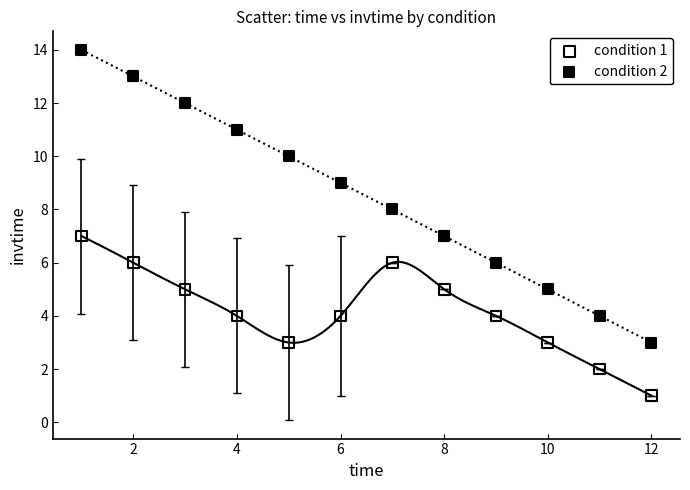

Which series has the largest Y range (max minus min)?

condition 2